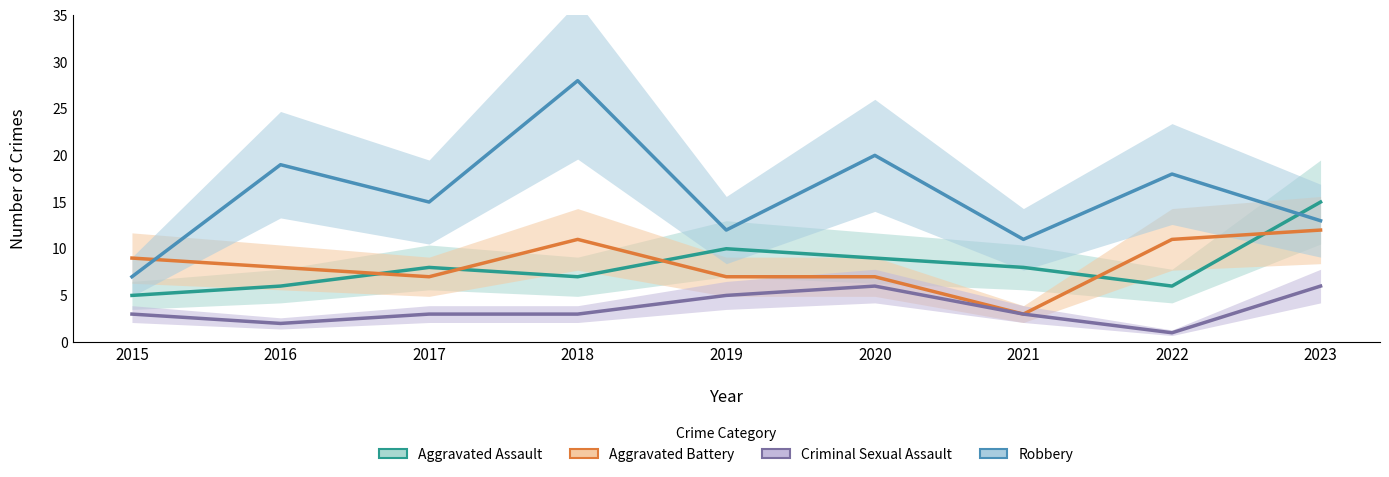

List the labels in order of Criminal Sexual Assault value, largest first.

2020, 2023, 2019, 2015, 2017, 2018, 2021, 2016, 2022